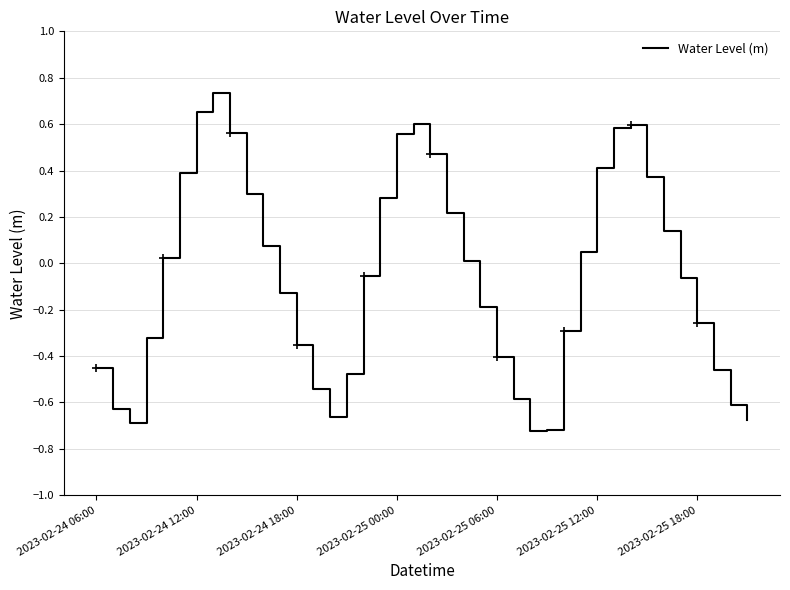

The chart shows a value of 0.0 at 22. True or false?

False